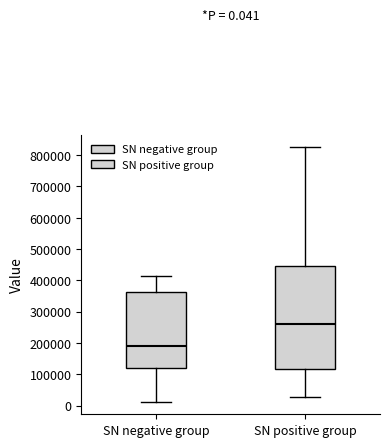

Which box's median line is the highest?

SN positive group